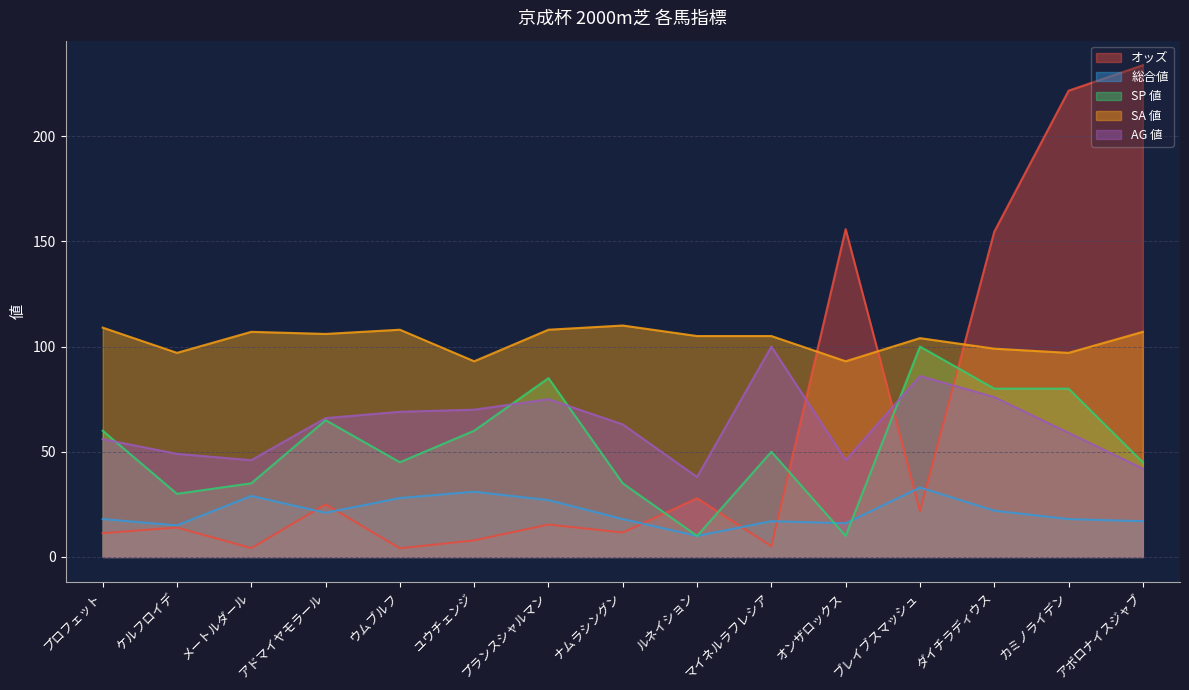

What is the total value across all series at アポロナイスジャブ?

444.7